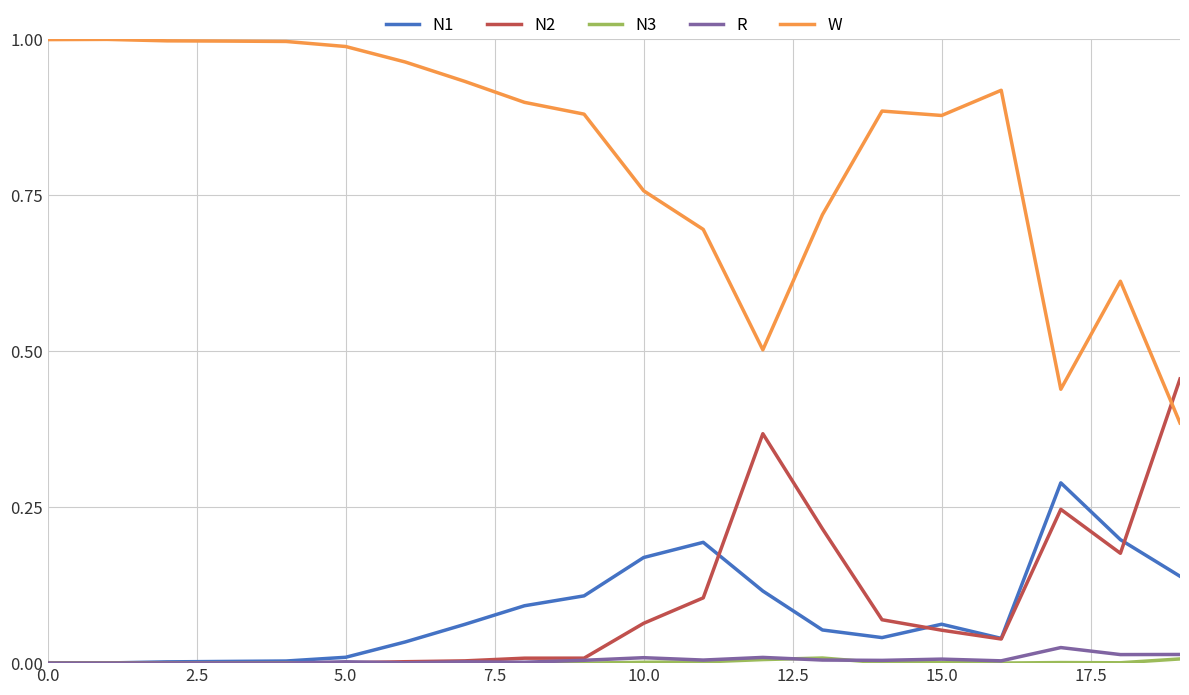

Which series has the widest spread of values?

W